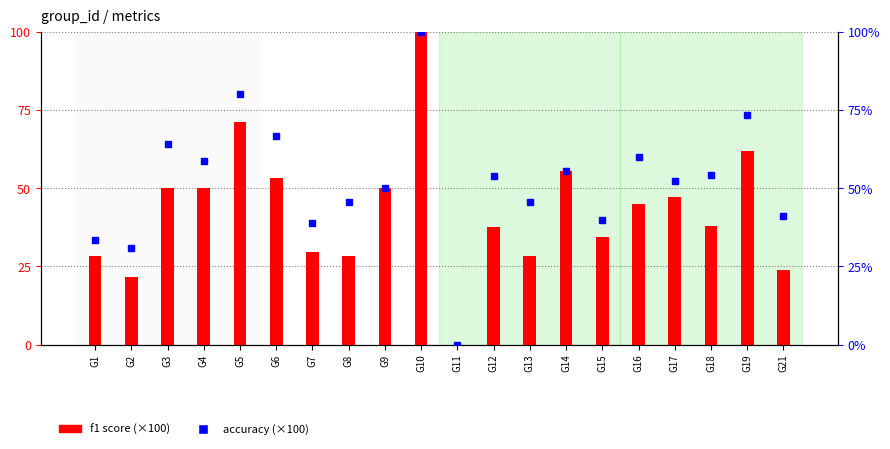

Read the accuracy (×100) value at G2.

30.8